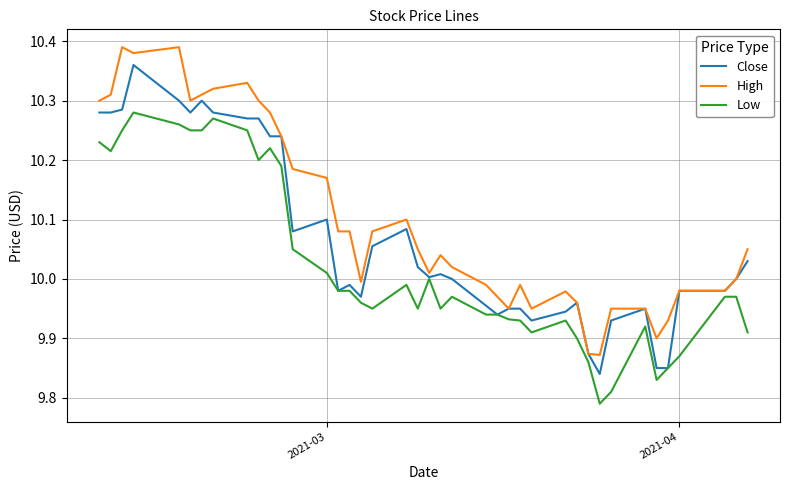

Which series has the largest total across all categories?

High